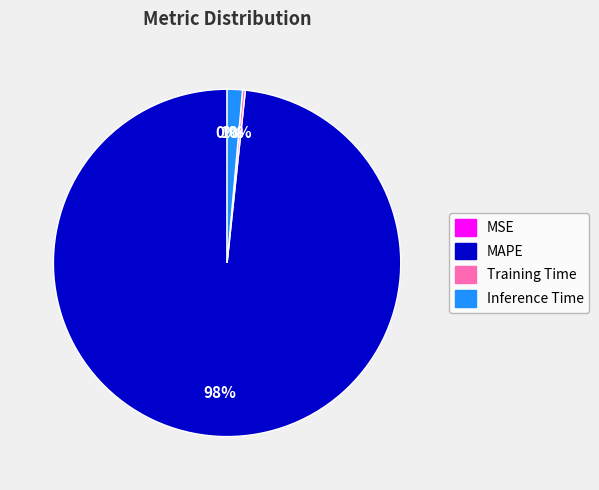

Which category accounts for the majority?

MAPE